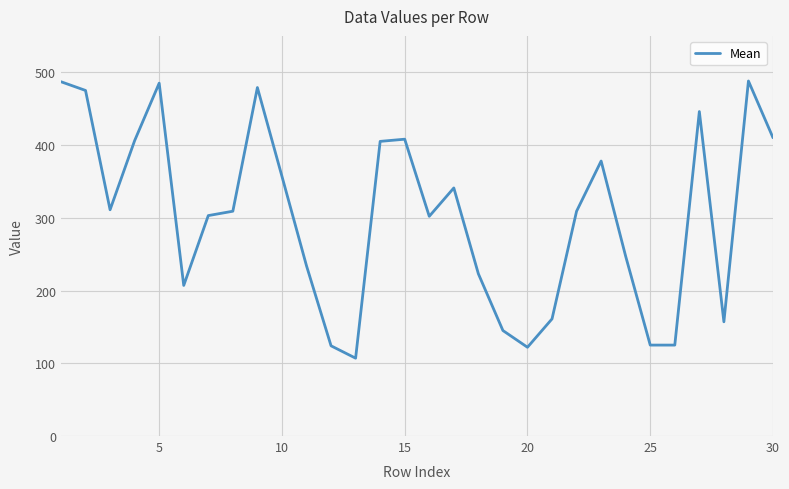

What is the maximum value shown in the chart?

488